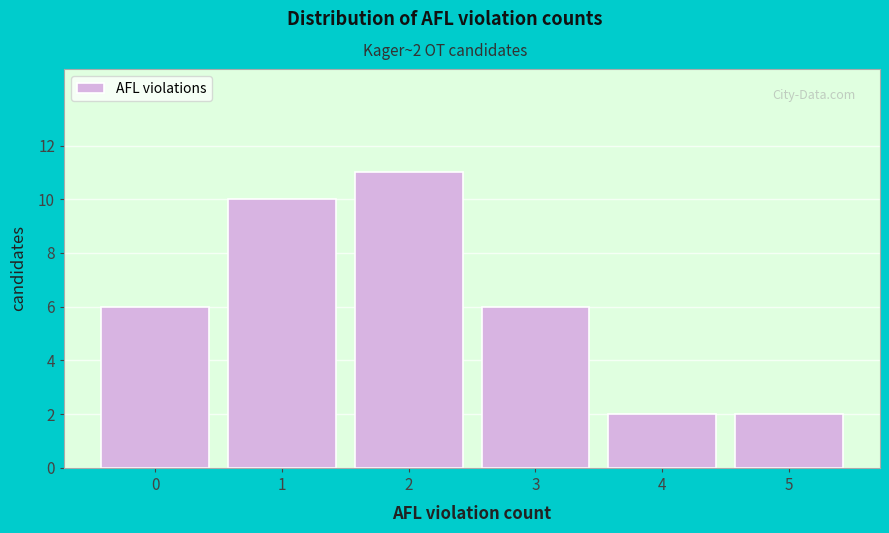

Reading left to right, what are all the values shown in this chart?

6	10	11	6	2	2